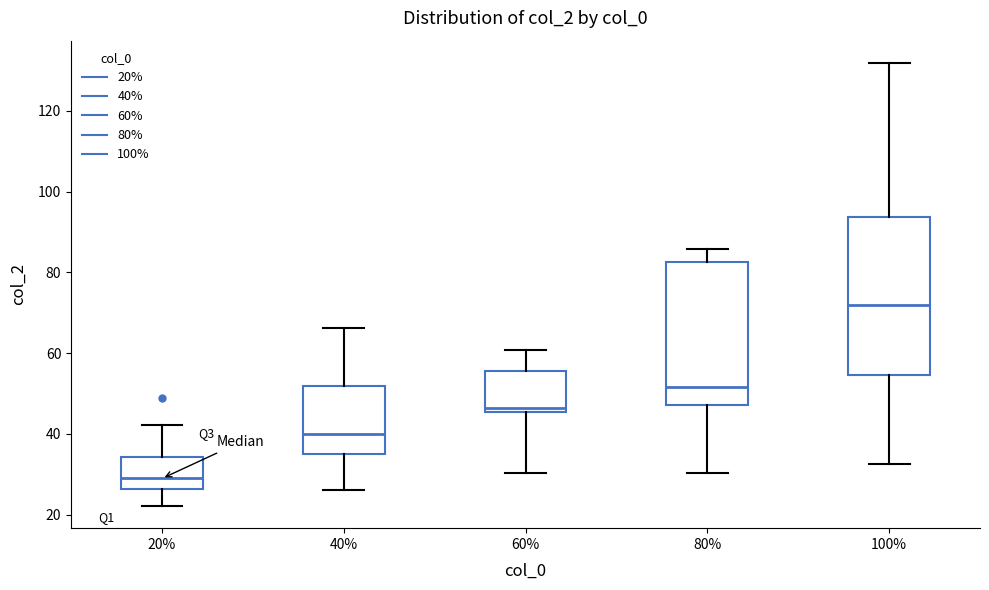

Reading left to right, read every box against the y-axis: the position of its median line, the range the box covers, and the ends of its whiskers. The values are not printed on the chart, so give them approximately, as read against the axis.

20%: median 28, box 26 to 34, whiskers 22 to 42
40%: median 40, box 36 to 52, whiskers 26 to 66
60%: median 46 (just above the box's lower edge), box 46 to 56, whiskers 30 to 60
80%: median 52, box 48 to 82, whiskers 30 to 86
100%: median 72, box 54 to 94, whiskers 32 to 132